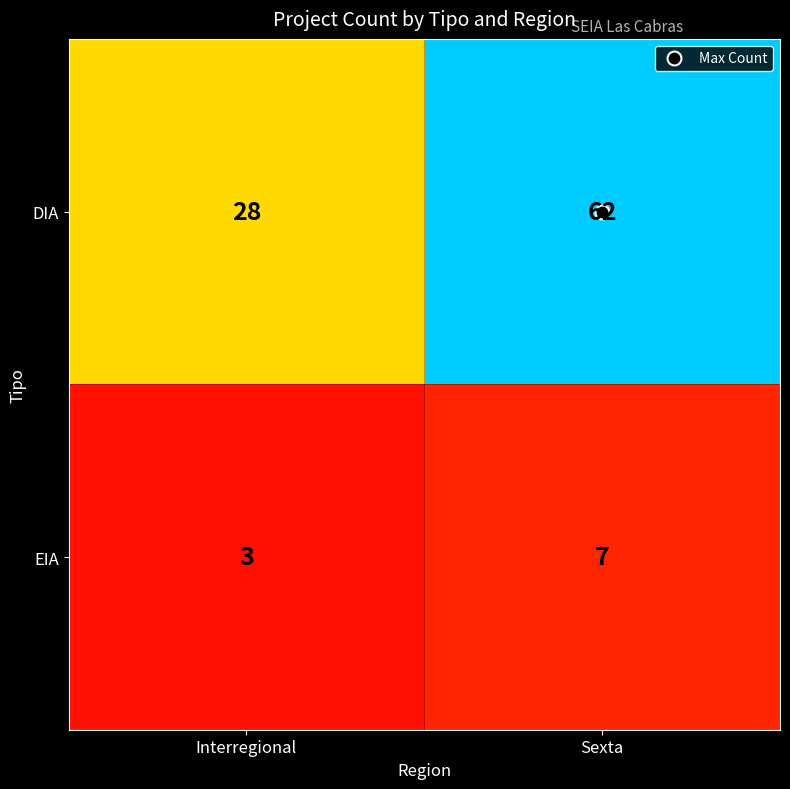

Rank the series at Sexta from lowest to highest value.

EIA, DIA